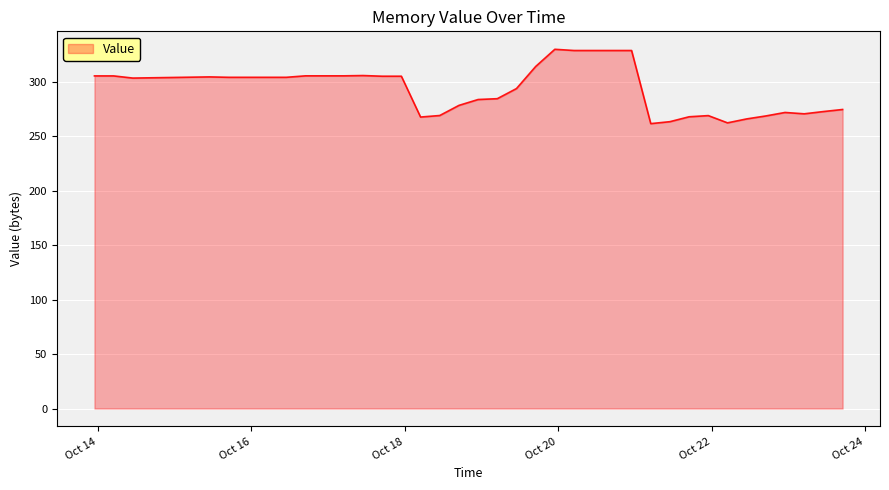

What is the difference between the maximum and minimum values?

68.3